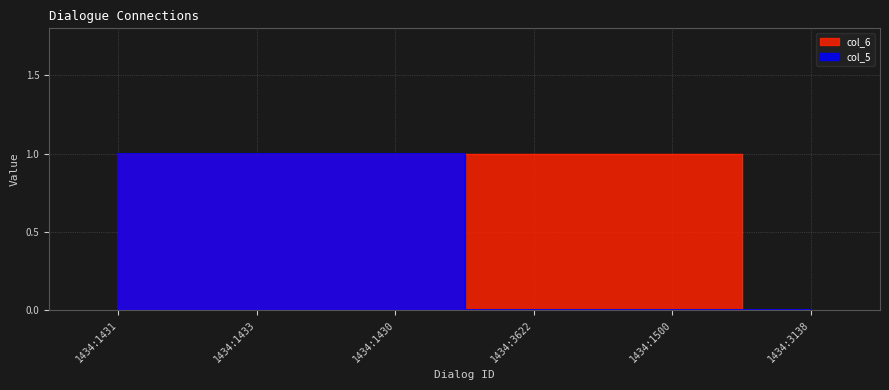

What is the label of the 6th point from the right?

1434:1431